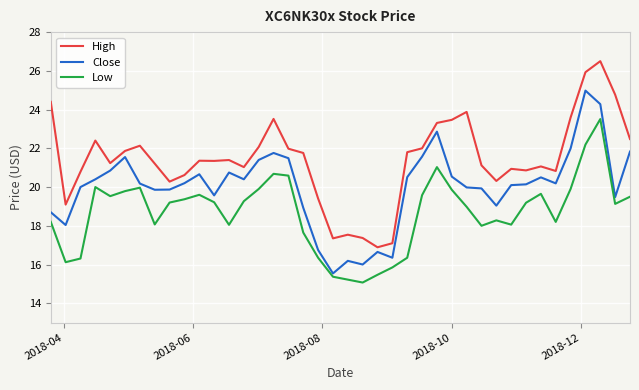

In High, how many points are lower than both neighbors (excluding endpoints)?

10